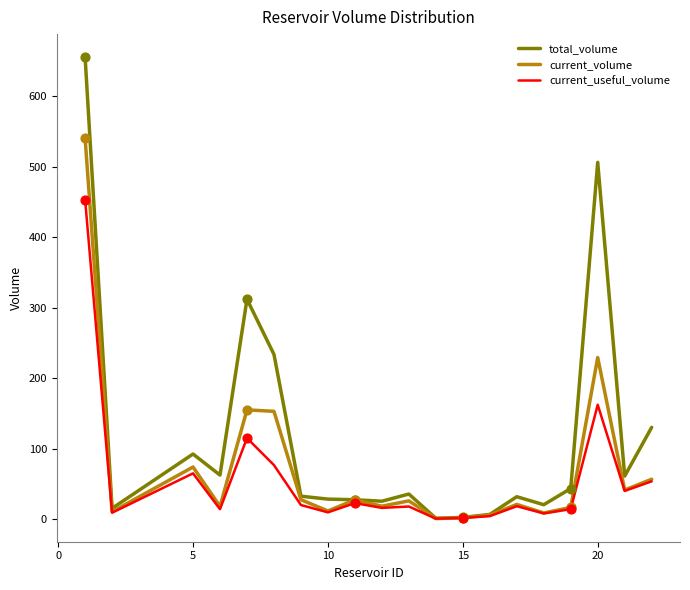

Which series has the largest total across all categories?

total_volume